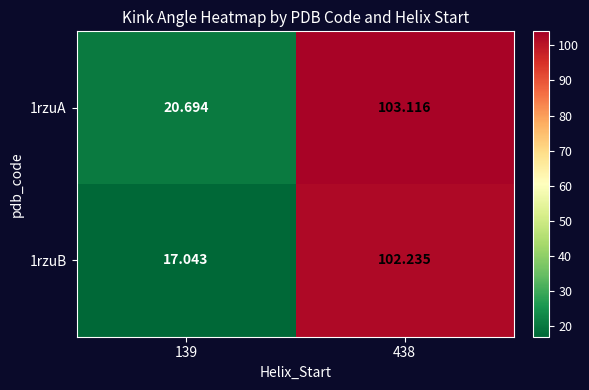

What is the smallest value displayed?

17.0